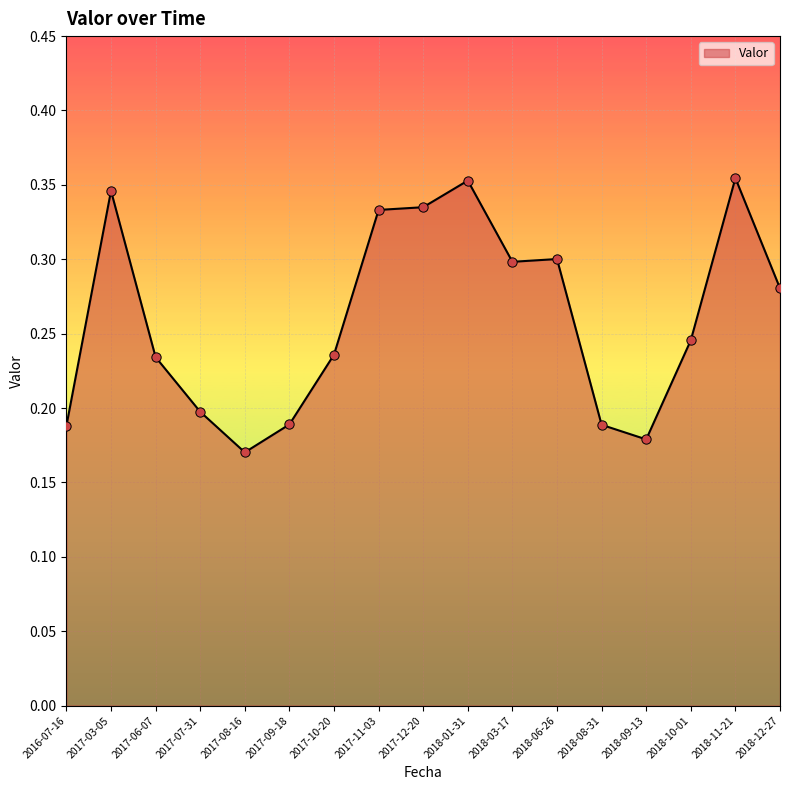

Between 2017-12-20 and 2018-08-31, which is larger?

2017-12-20